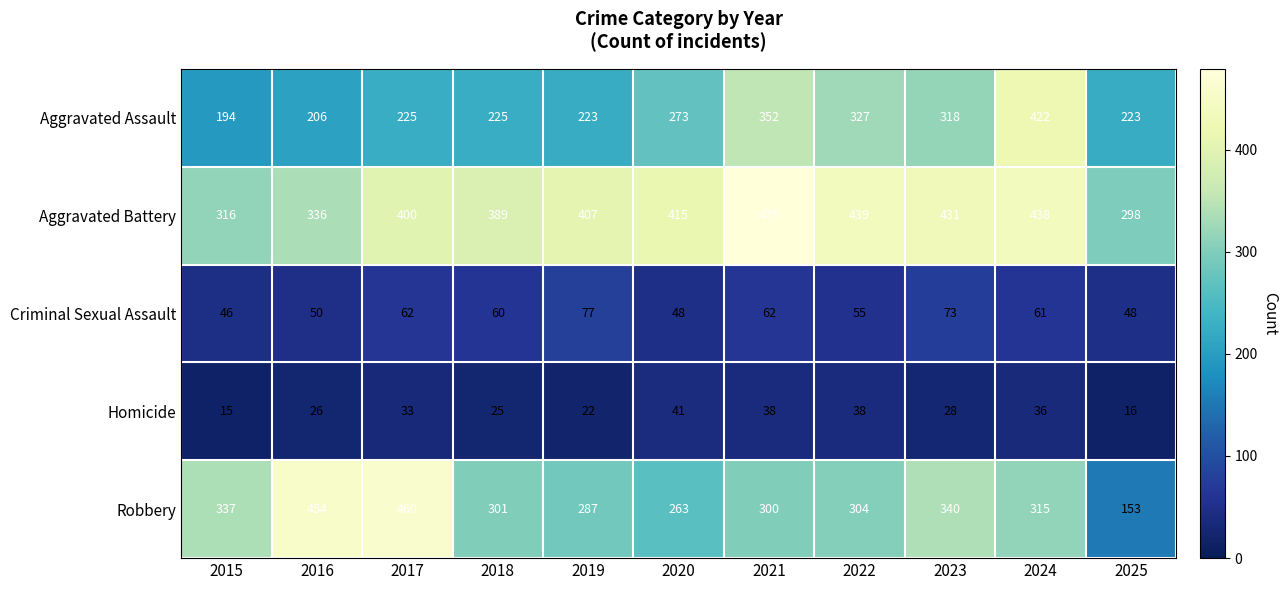

At how many categories does at least one series exceed 260?

11